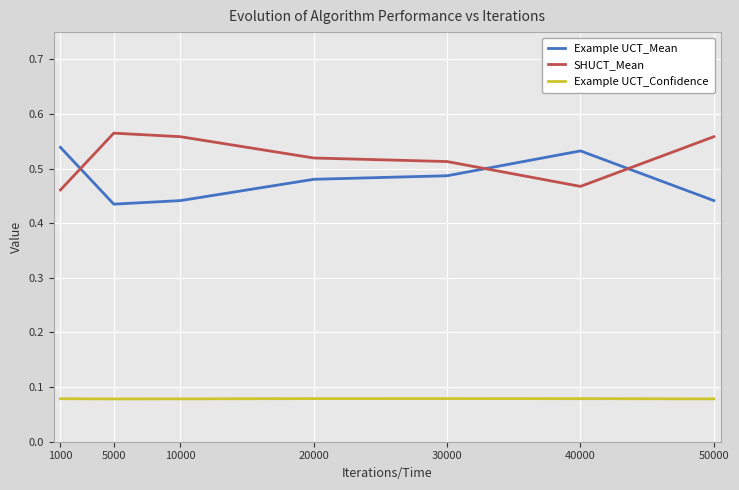

Rank the series by their maximum value, from lowest to highest.

Example UCT_Confidence, Example UCT_Mean, SHUCT_Mean